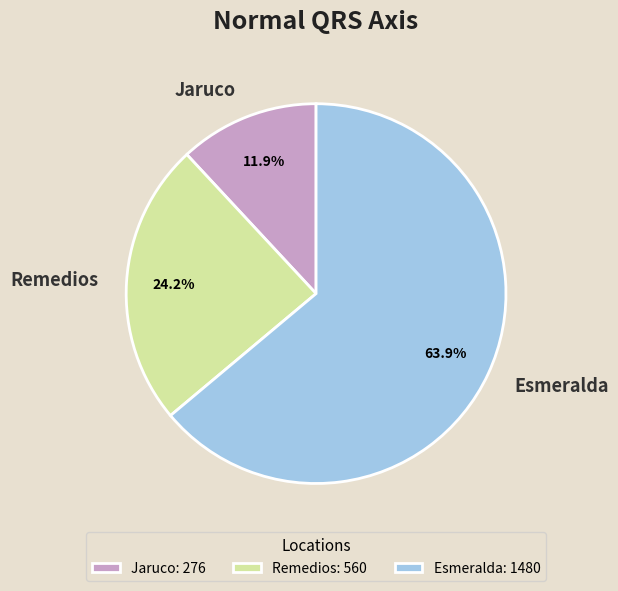

What percentage is the Esmeralda slice, to the nearest percent?

64%